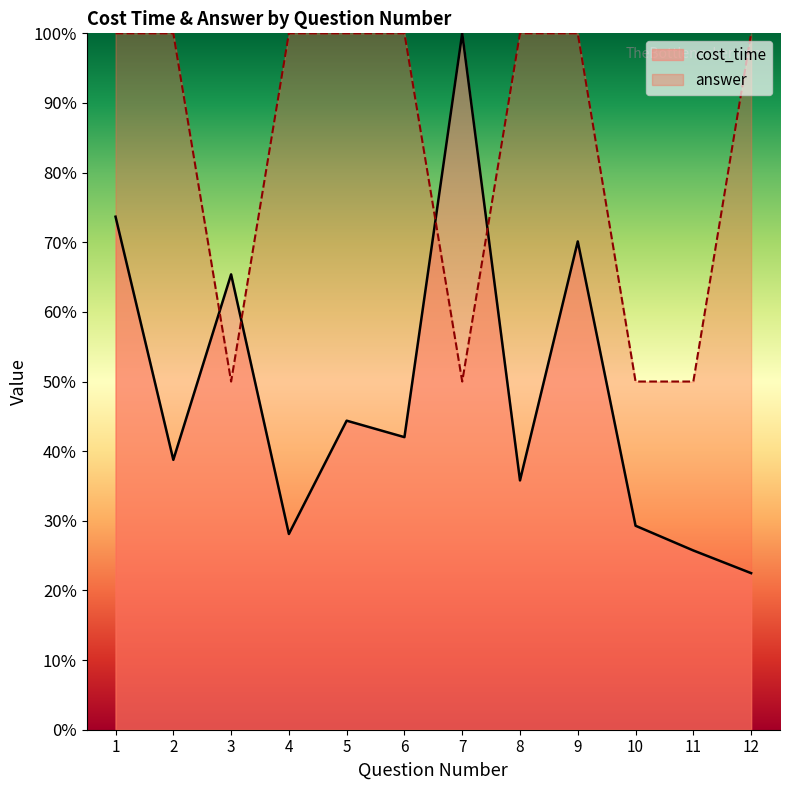

Which category has the highest value in the cost_time series?

7